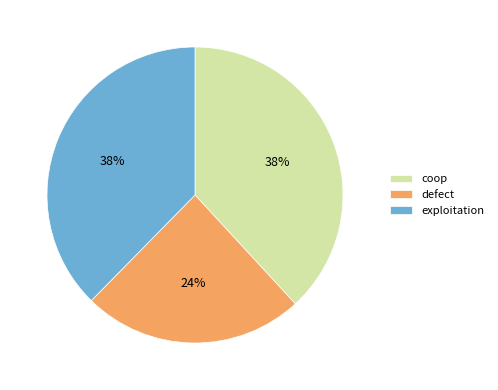

Is coop the majority of the pie?

No